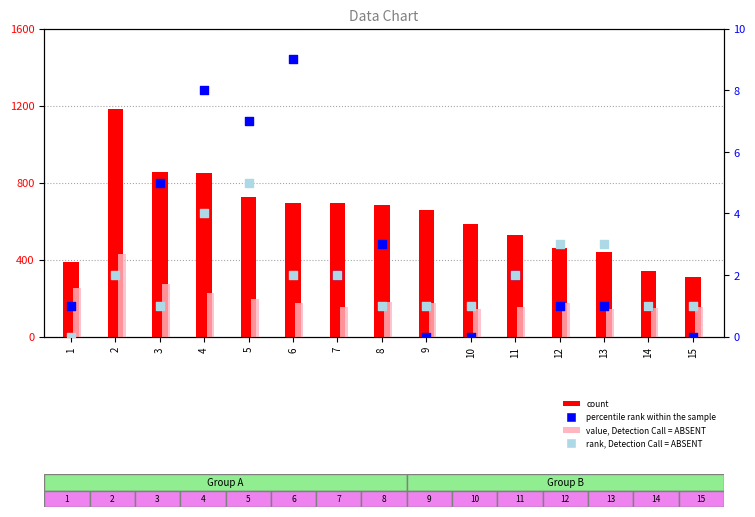

What are all the series names shown in the legend?

count, value, Detection Call = ABSENT, percentile rank within the sample, rank, Detection Call = ABSENT